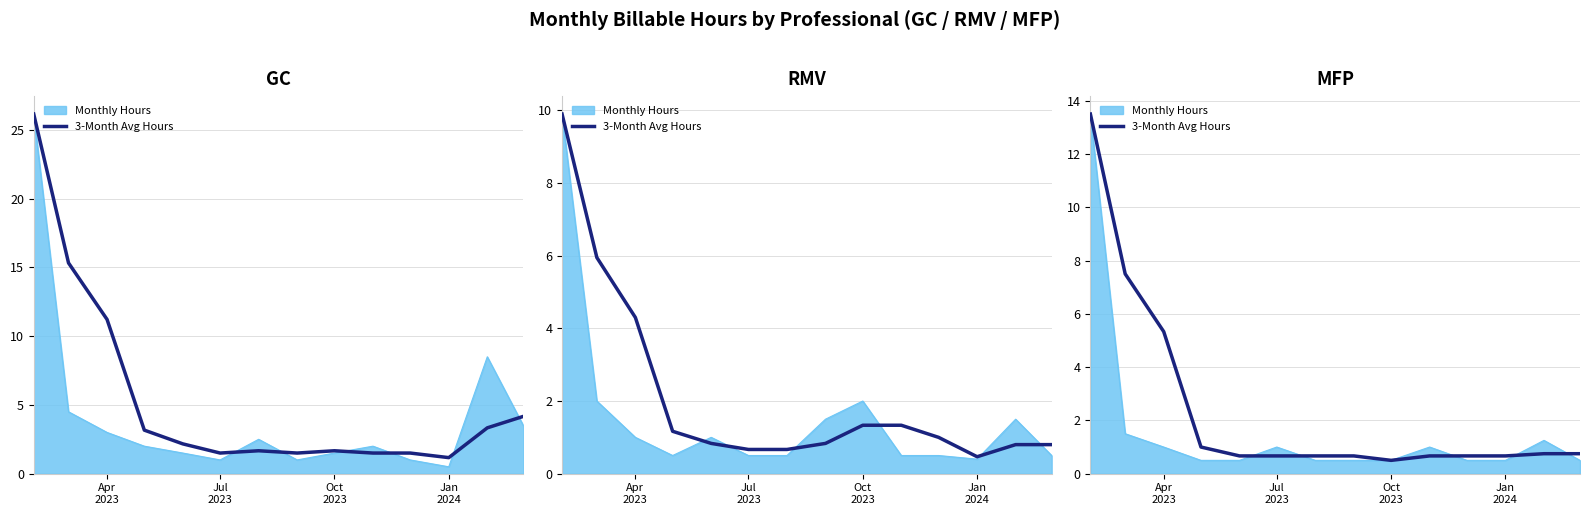

Count the number of categories in the chart.

14